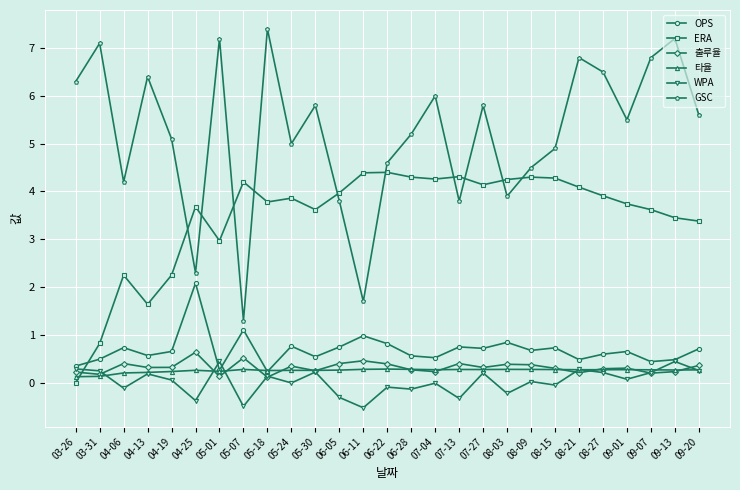

What is the total value across all series at 07-27?

11.5